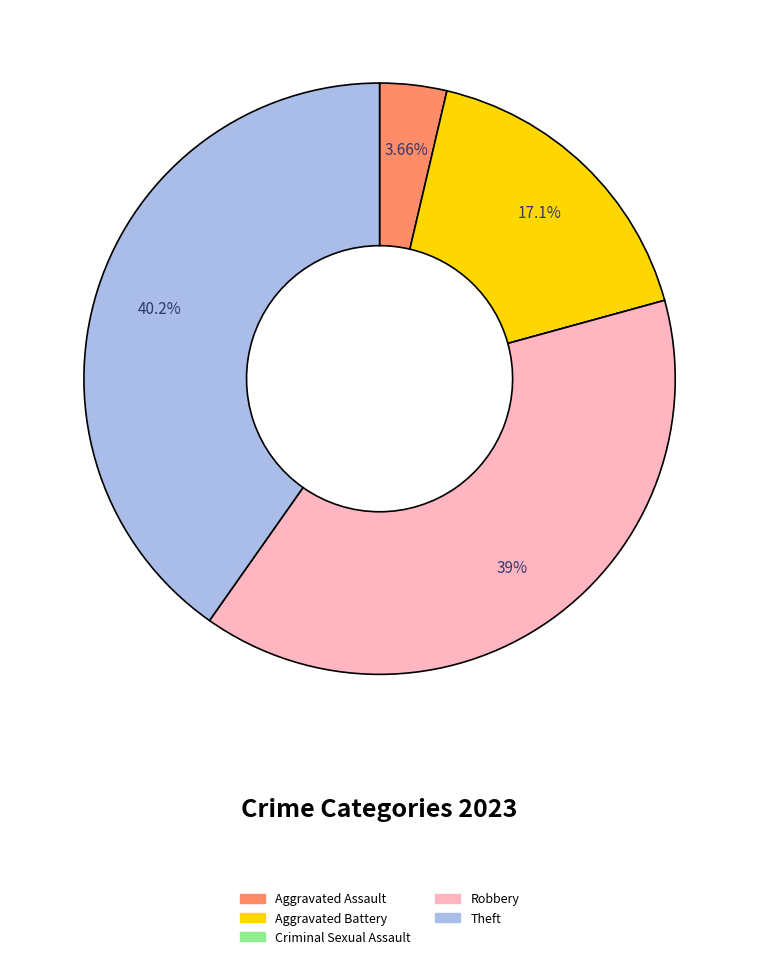

Is it true that Aggravated Battery is 27% of the pie?

False